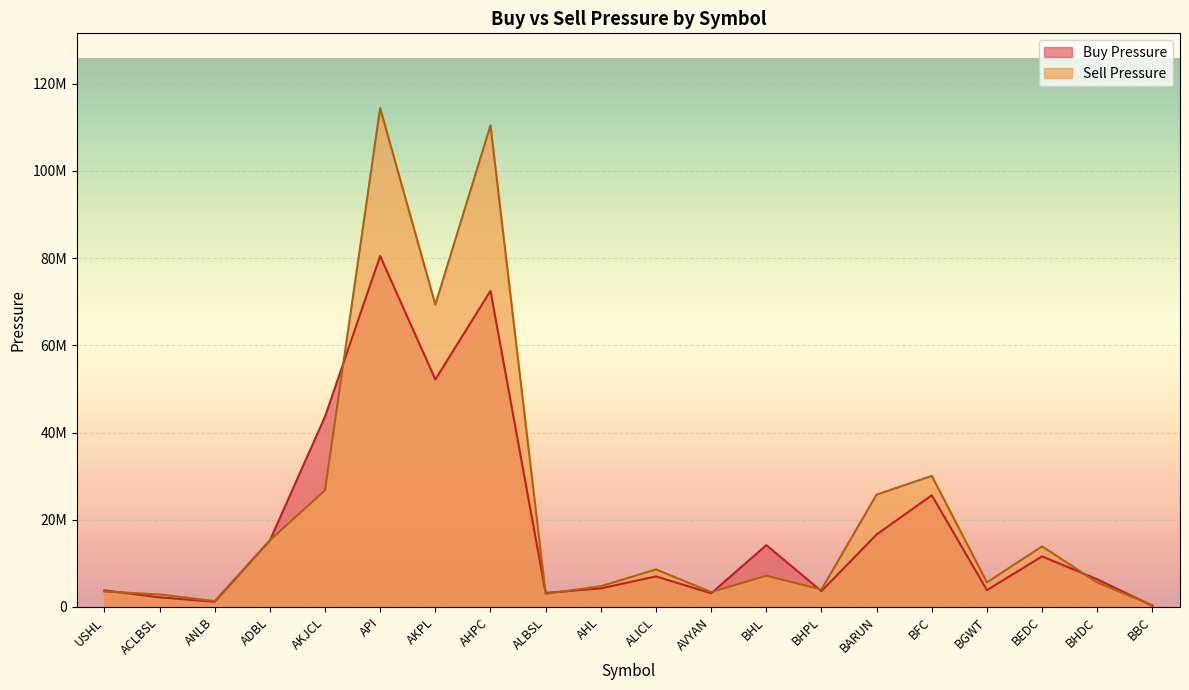

Is the value of Sell Pressure at BEDC greater than the value of Buy Pressure at AHPC?

No